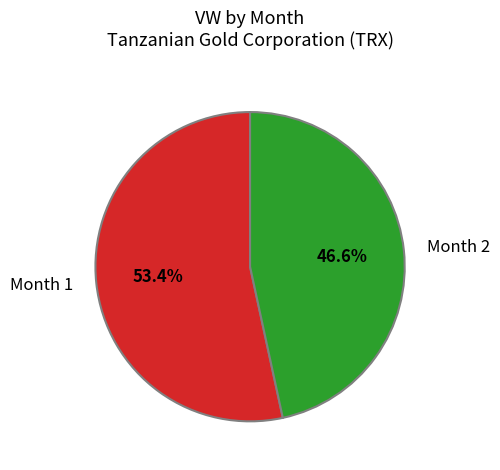

To the nearest percent, what is the difference between the largest and smallest slice percentages?

7%